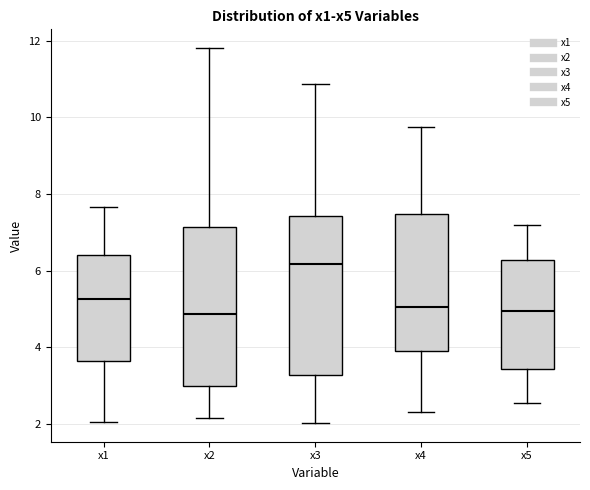

Where does the upper whisker of the box for x2 end on the y-axis? The values are not printed on the chart, so give them approximately, as read against the axis.

11.8